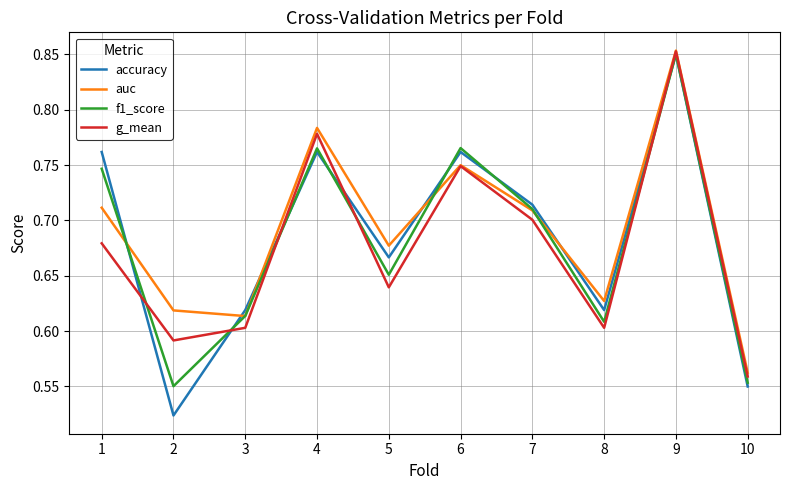

Which category has the highest value in the accuracy series?

9